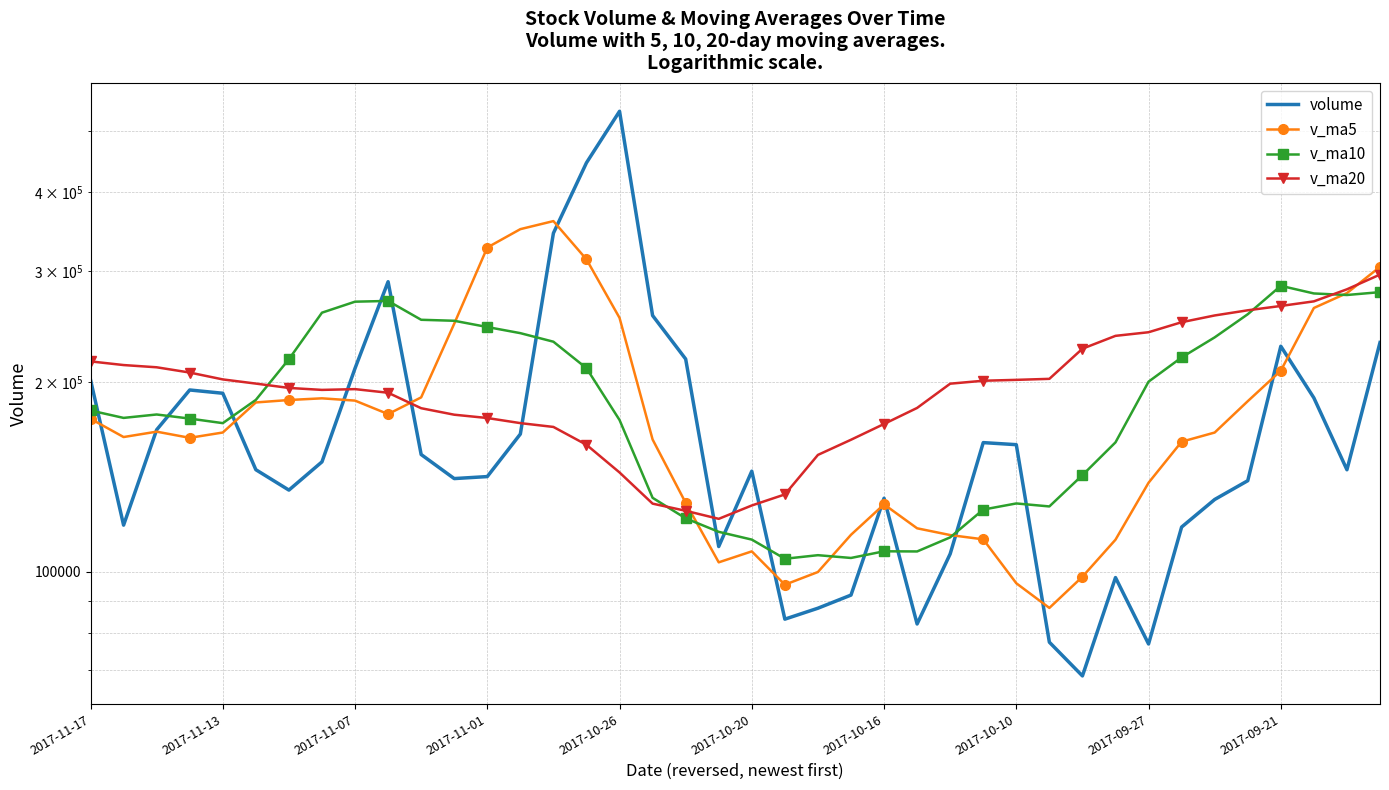

The value of v_ma20 at 2017-11-17 is 215546.2. True or false?

True